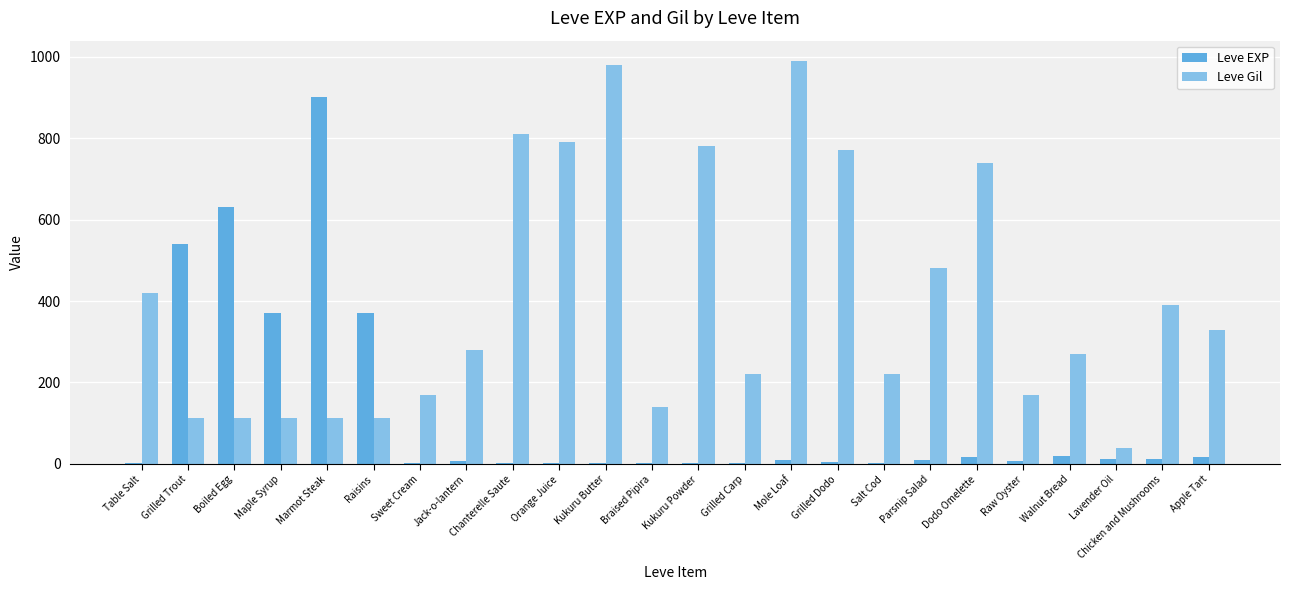

What is the greatest value displayed?

990